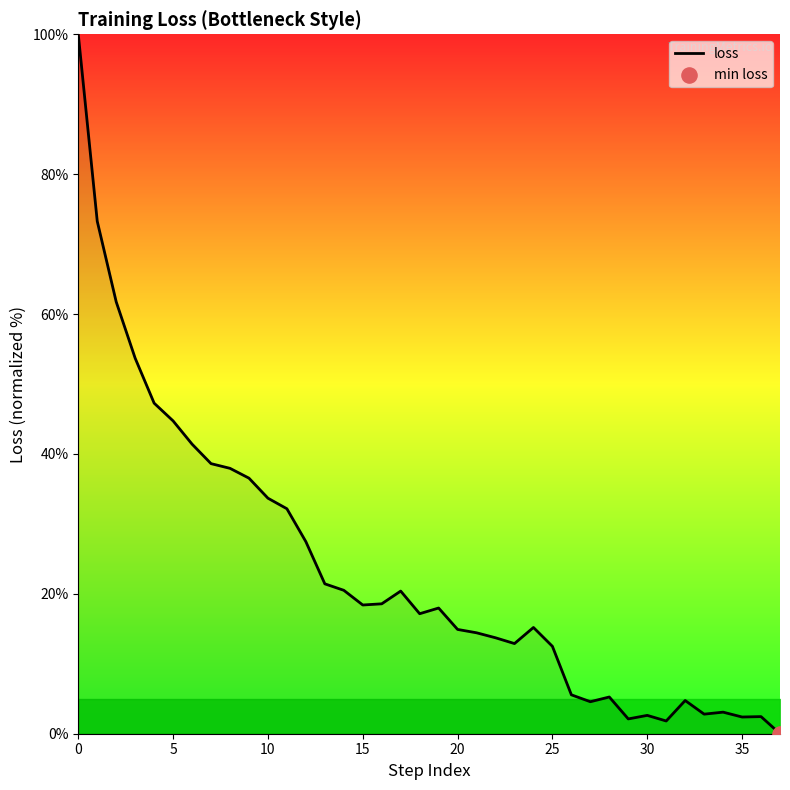

What is the difference between the maximum and minimum values?

100.0